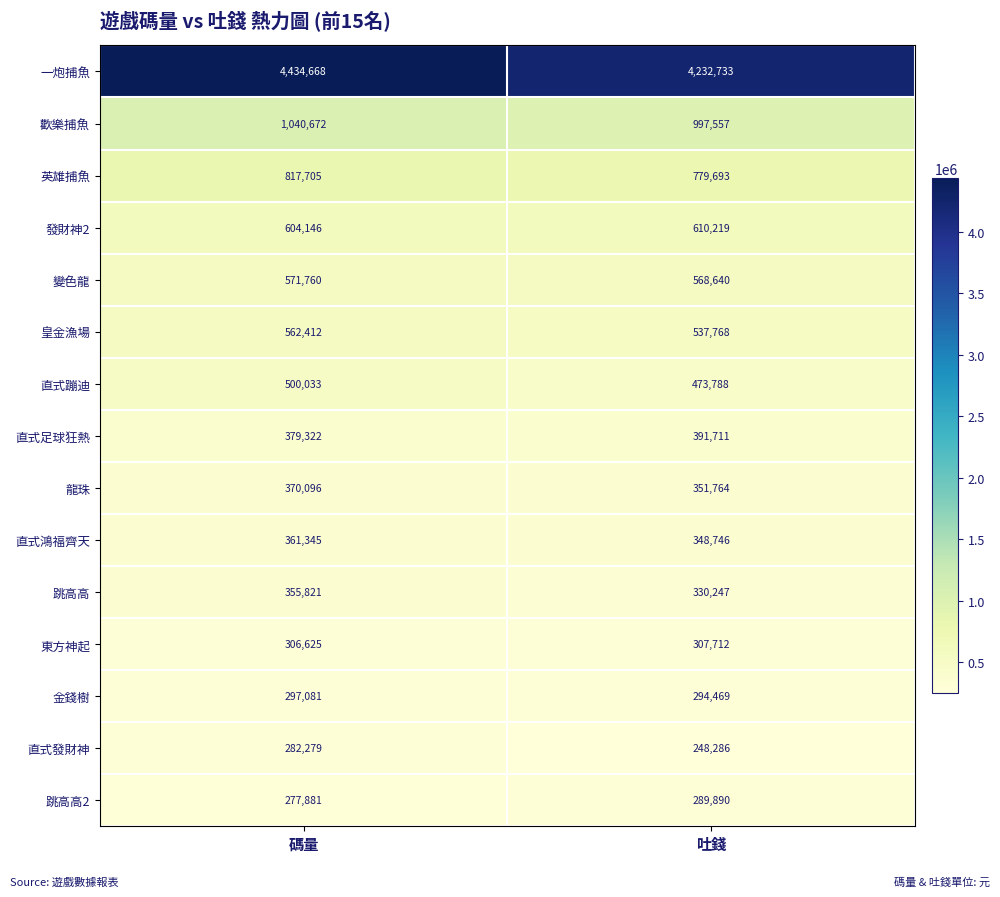

Rank the series at 吐錢 from lowest to highest value.

直式發財神, 跳高高2, 金錢樹, 東方神起, 跳高高, 直式鴻福齊天, 龍珠, 直式足球狂熱, 直式蹦迪, 皇金漁場, 變色龍, 發財神2, 英雄捕魚, 歡樂捕魚, 一炮捕魚